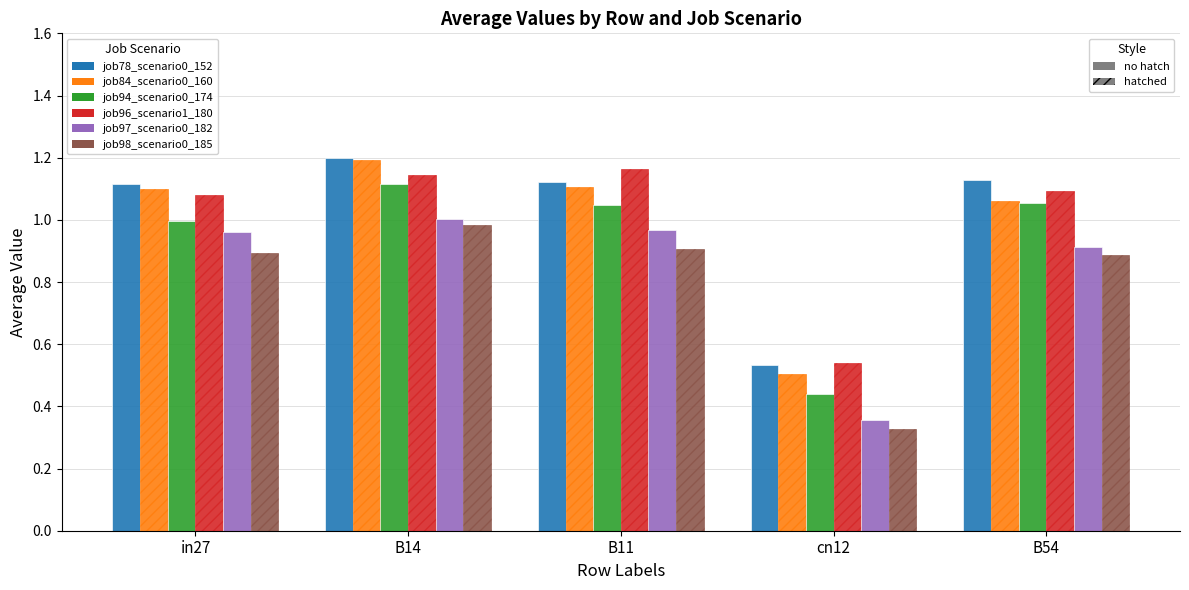

Which label corresponds to the largest value in the chart?

B14